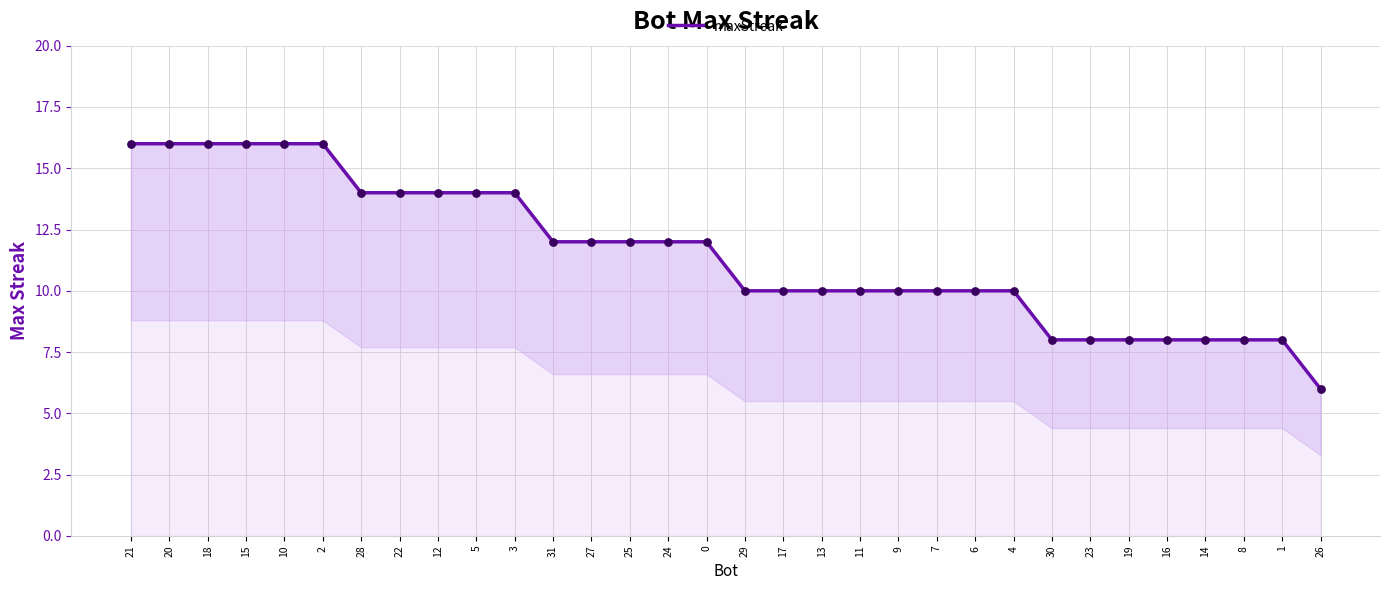

Between 2 and 0, which is larger?

2